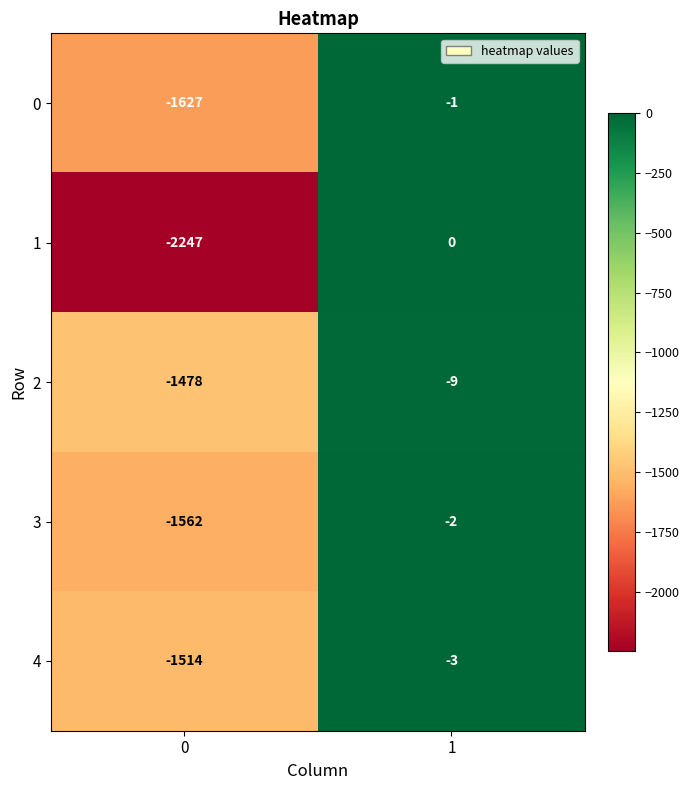

Between 0 and 1, which series saw the biggest shift?

1